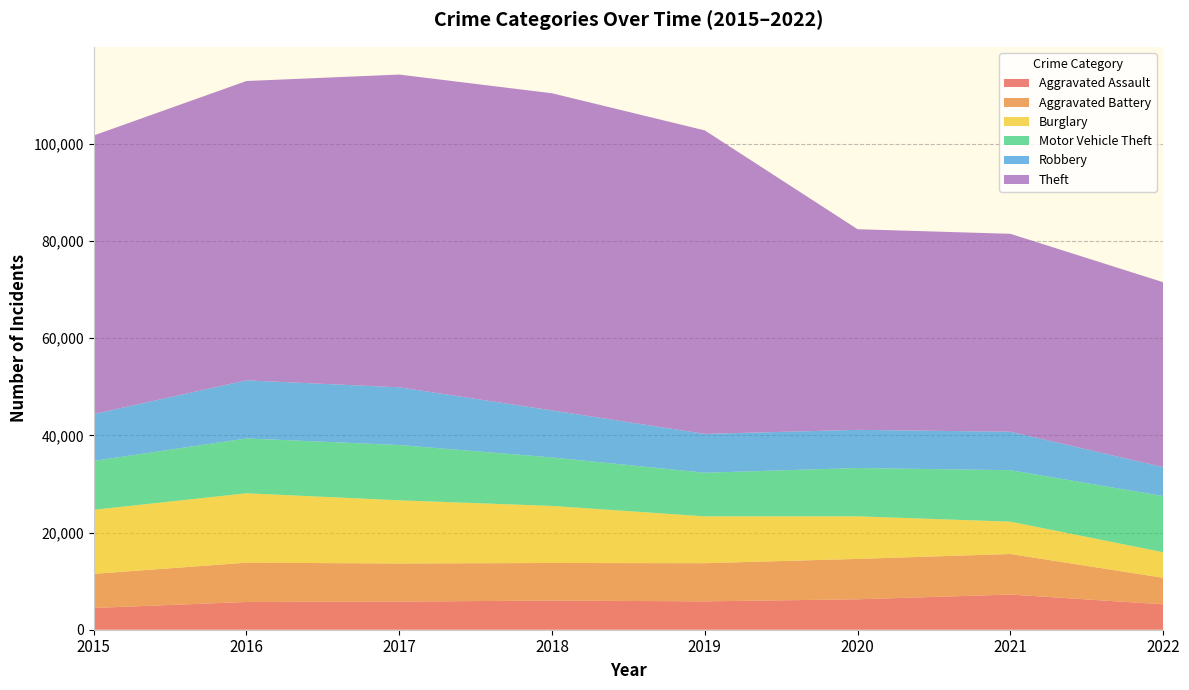

Reading left to right, extract all data points from this chart.

Aggravated Assault: 2015=4480	2016=5712	2017=5793	2018=6001	2019=5840	2020=6263	2021=7241	2022=5223
Aggravated Battery: 2015=7018	2016=8085	2017=7845	2018=7735	2019=7857	2020=8319	2021=8348	2022=5469
Burglary: 2015=13184	2016=14289	2017=13001	2018=11746	2019=9639	2020=8754	2021=6655	2022=5257
Motor Vehicle Theft: 2015=10068	2016=11286	2017=11380	2018=9983	2019=8978	2020=9953	2021=10590	2022=11568
Robbery: 2015=9638	2016=11960	2017=11880	2018=9679	2019=7994	2020=7855	2021=7920	2022=5959
Theft: 2015=57350	2016=61618	2017=64380	2018=65282	2019=62478	2020=41297	2021=40746	2022=38051